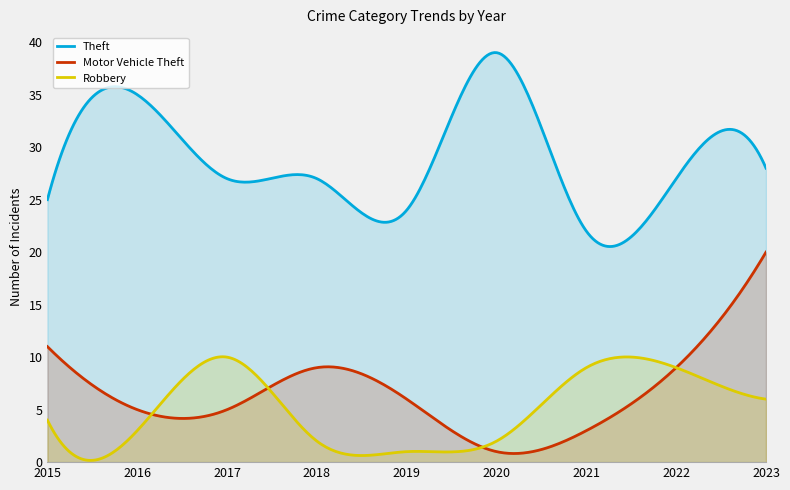

How many lines are shown in the chart?

3